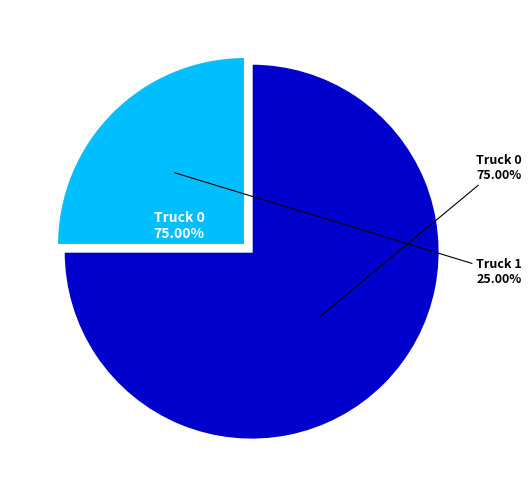

Does Truck 1 account for over 50% of the chart?

No